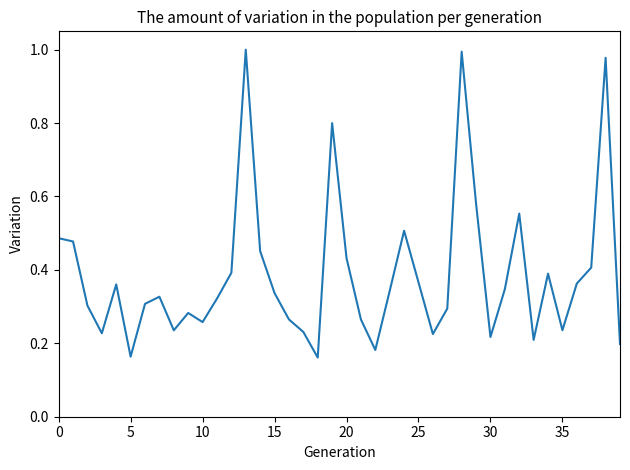

What is the difference between the maximum and minimum values?

0.8